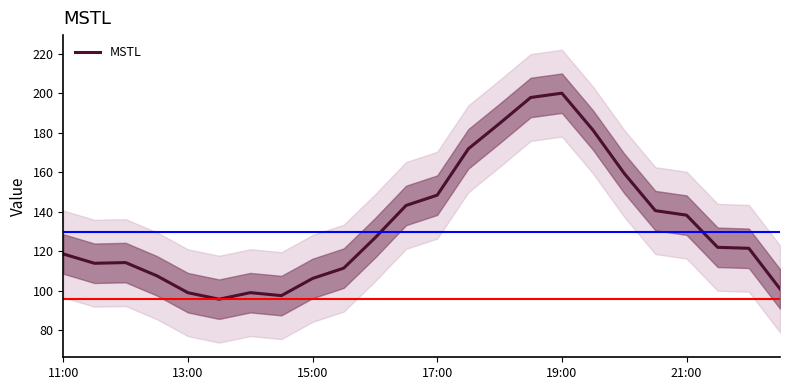

What is the label of the 24th point from the right?

11:00